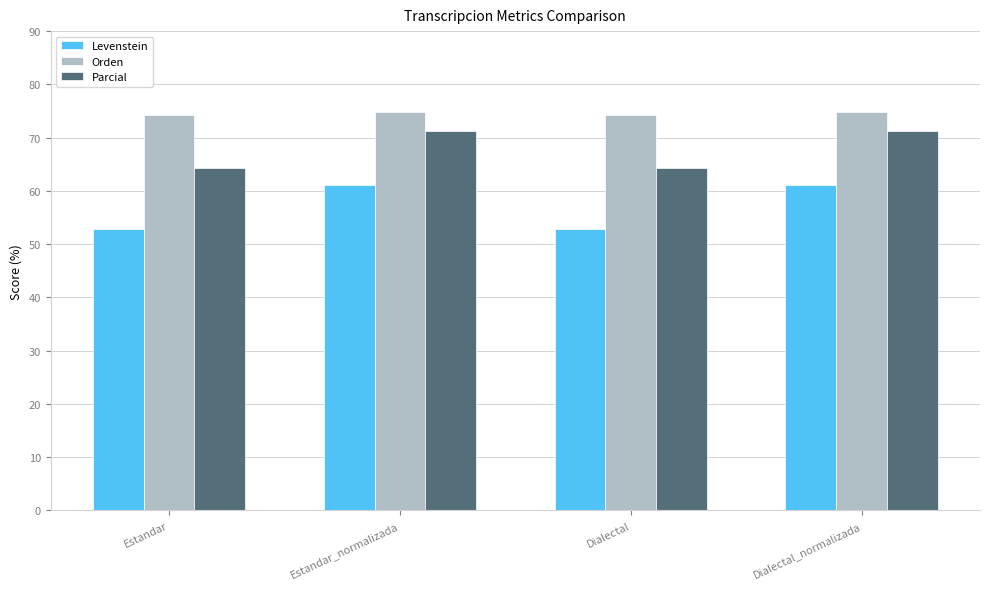

At Estandar_normalizada, list the series in order from smallest to largest.

Levenstein, Parcial, Orden